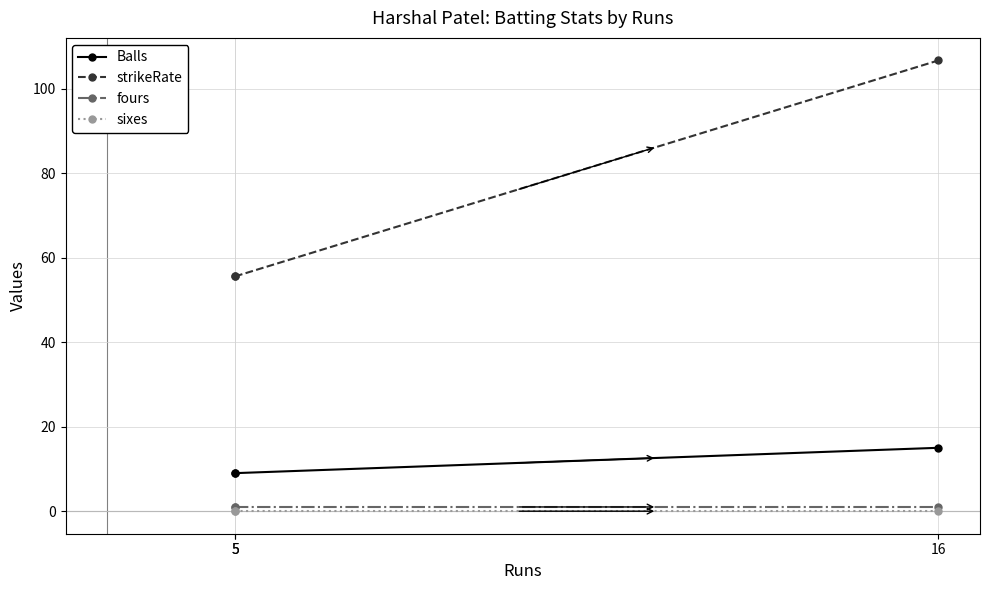

Which series has the largest total across all categories?

strikeRate